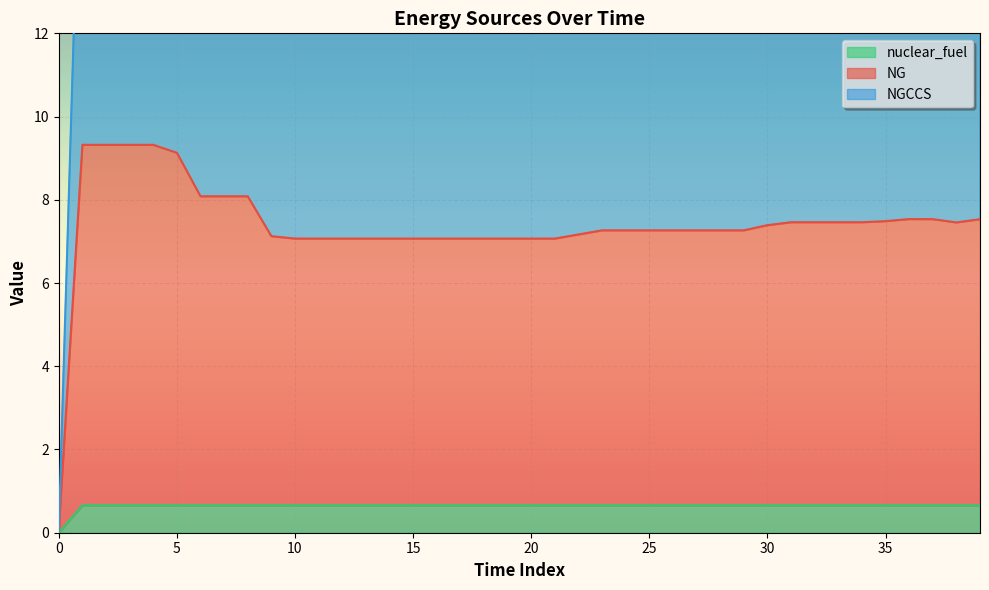

Reading left to right, transcribe all the data shown in this chart.

NG: 0.1	9.3	9.3	9.3	9.3	9.1	8.1	8.1	8.1	7.1	7.1	7.1	7.1	7.1	7.1	7.1	7.1	7.1	7.1	7.1	7.1	7.1	7.2	7.3	7.3	7.3	7.3	7.3	7.3	7.3	7.4	7.5	7.5	7.5	7.5	7.5	7.5	7.5	7.5	7.5
NGCCS: 0.1	18.9	18.9	18.9	18.9	18.6	16.5	16.5	16.5	14.5	14.4	14.4	14.4	14.4	14.4	14.4	14.4	14.4	14.4	14.4	14.4	14.4	14.6	14.8	14.8	14.8	14.8	14.8	14.8	14.8	15.1	15.2	15.2	15.2	15.2	15.3	15.4	15.4	15.2	15.4
nuclear_fuel: 0.0	0.7	0.7	0.7	0.7	0.7	0.7	0.7	0.7	0.7	0.7	0.7	0.7	0.7	0.7	0.7	0.7	0.7	0.7	0.7	0.7	0.7	0.7	0.7	0.7	0.7	0.7	0.7	0.7	0.7	0.7	0.7	0.7	0.7	0.7	0.7	0.7	0.7	0.7	0.7